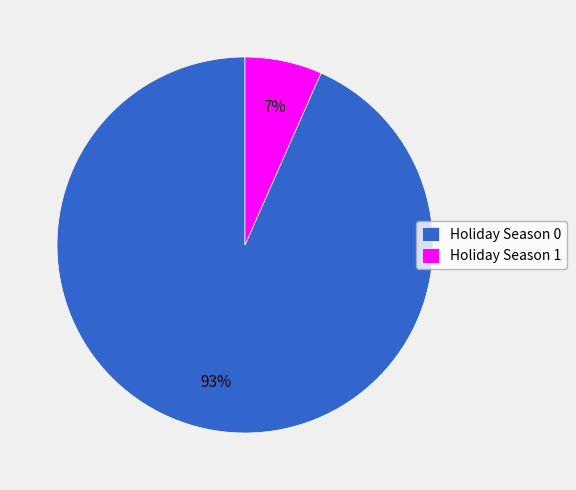

Combined, do Holiday Season 1 and Holiday Season 0 account for over 50%?

Yes